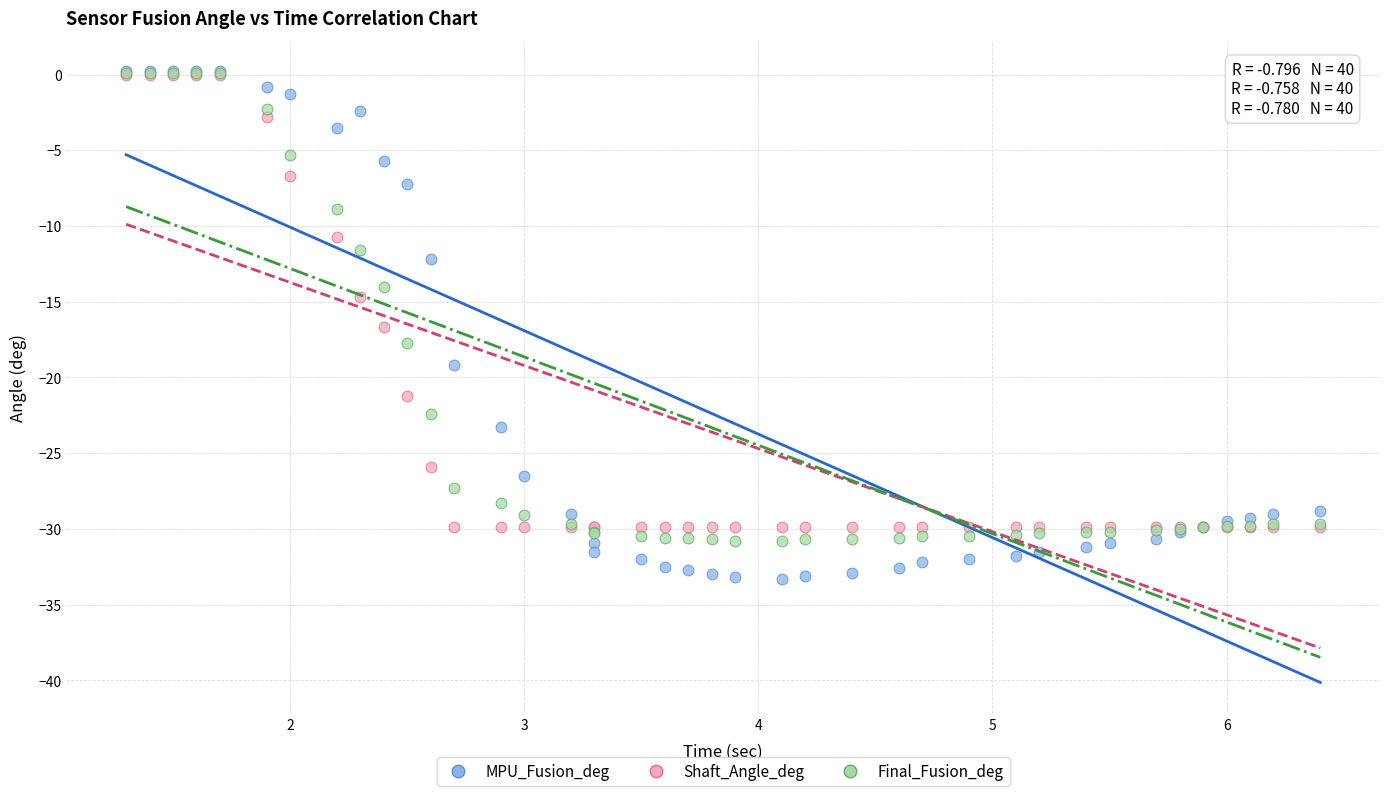

In the MPU_Fusion_deg series, what Y value is closest to -16?

-19.2